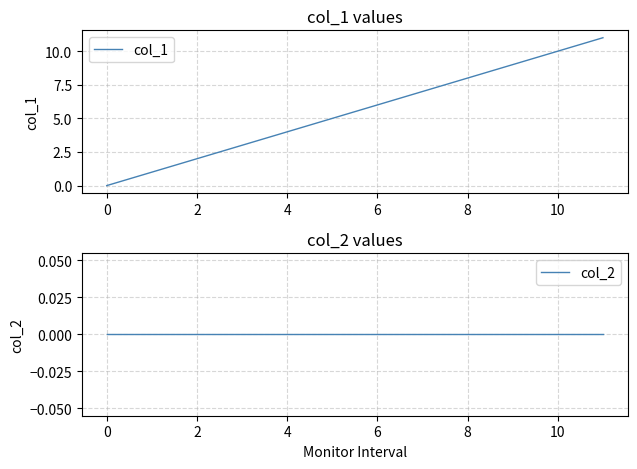

Which category has the highest value across all series?

11